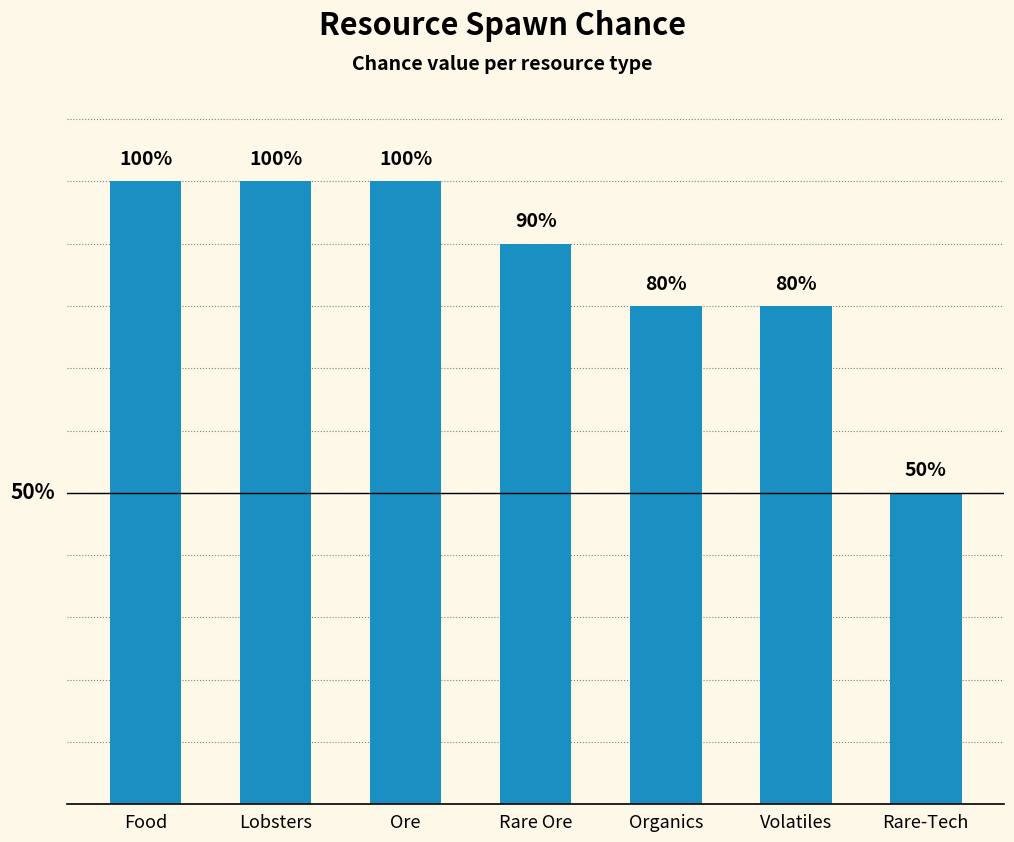

Between Organics and Rare Ore, which is larger?

Rare Ore